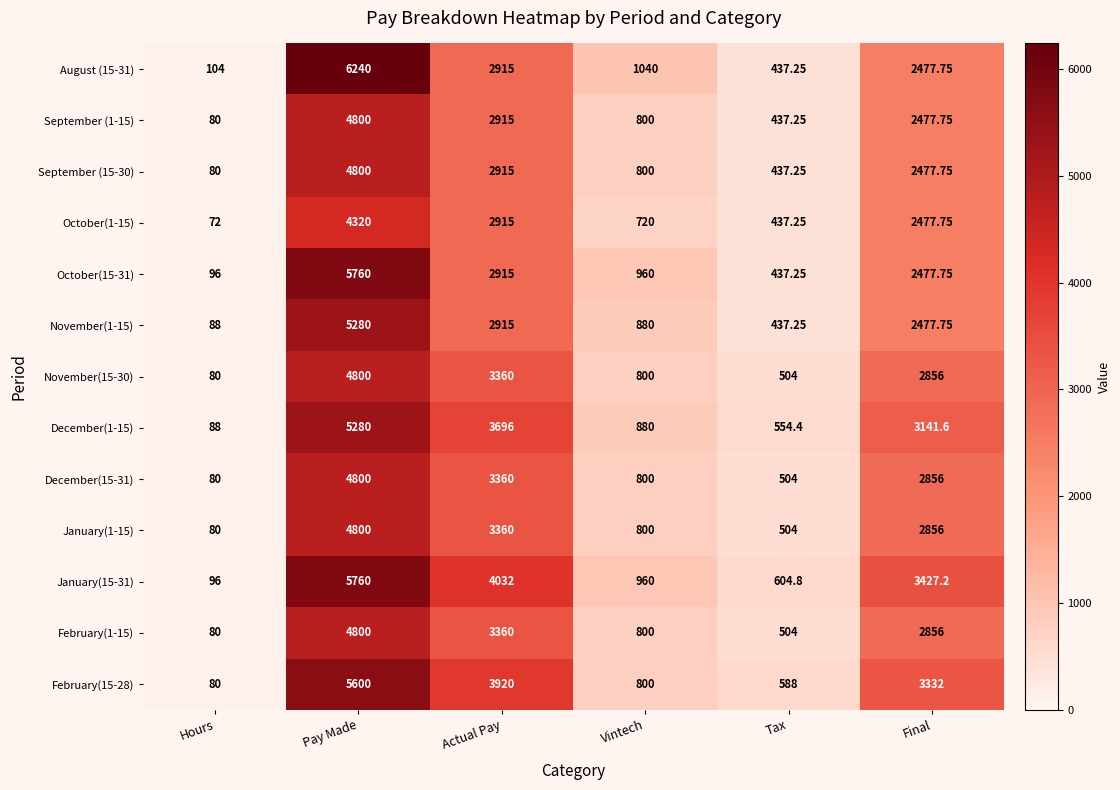

Where is February(15-28) nearest to the value 2840?

Final